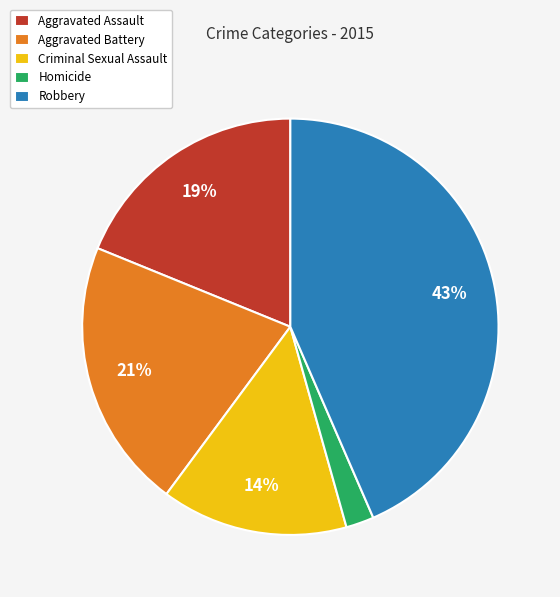

Is it true that Homicide is 16% of the pie?

False